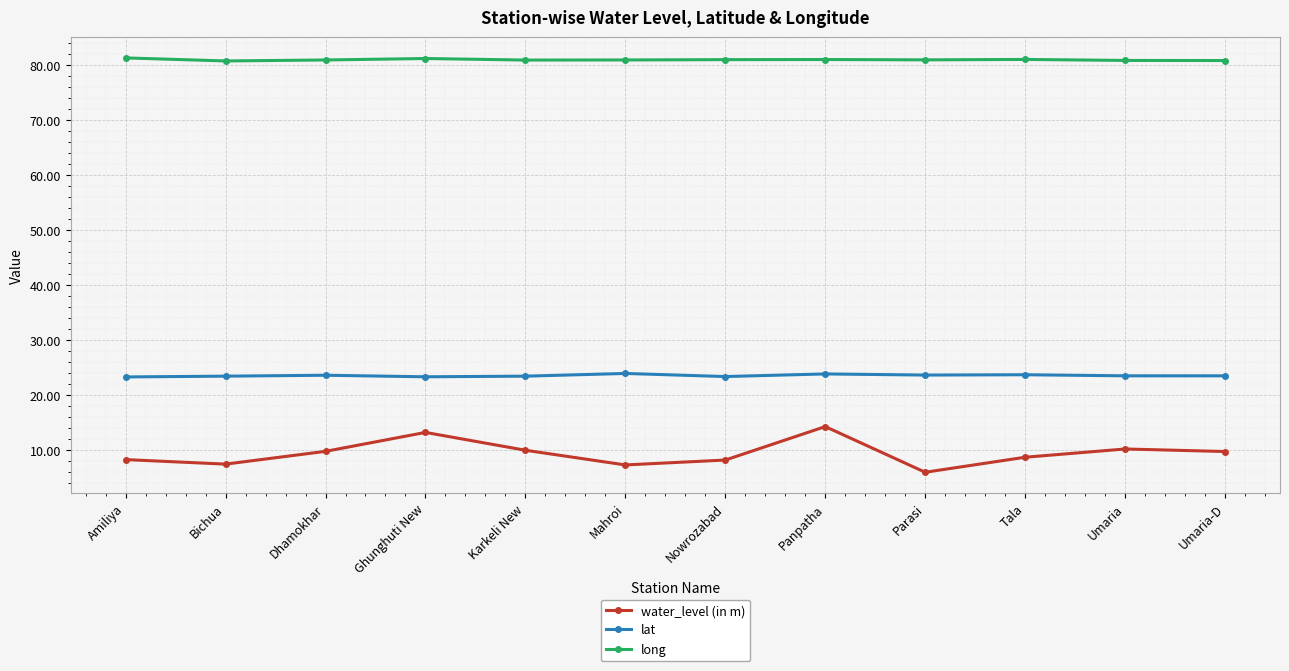

True or false: long and water_level (in m) cross at least once.

False